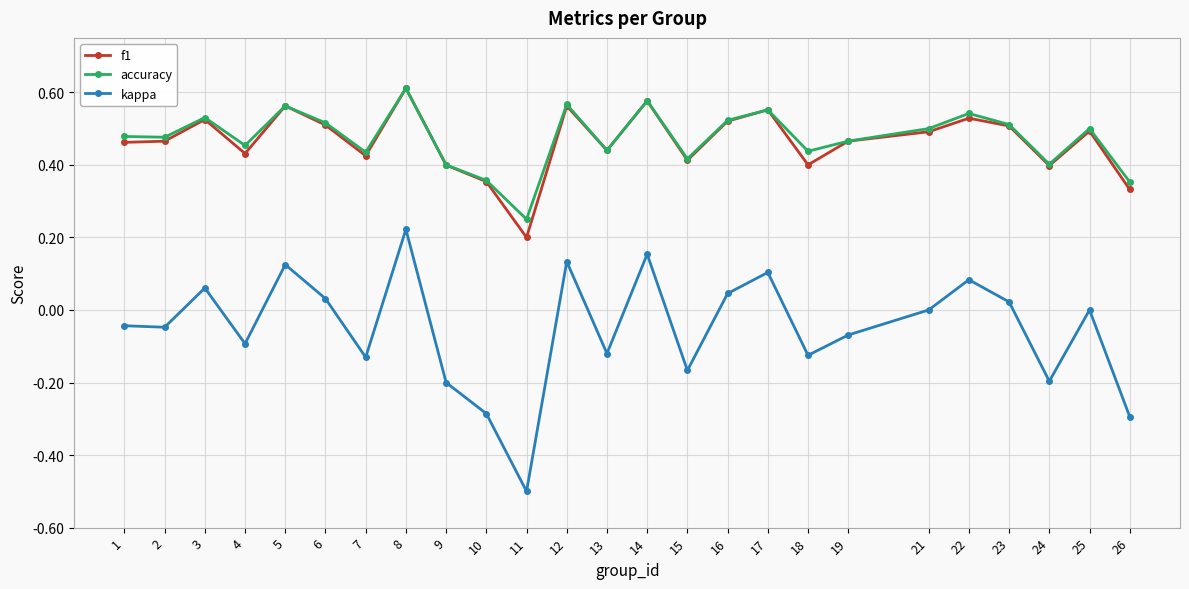

Is it true that f1 equals 0.5 at 22?

True